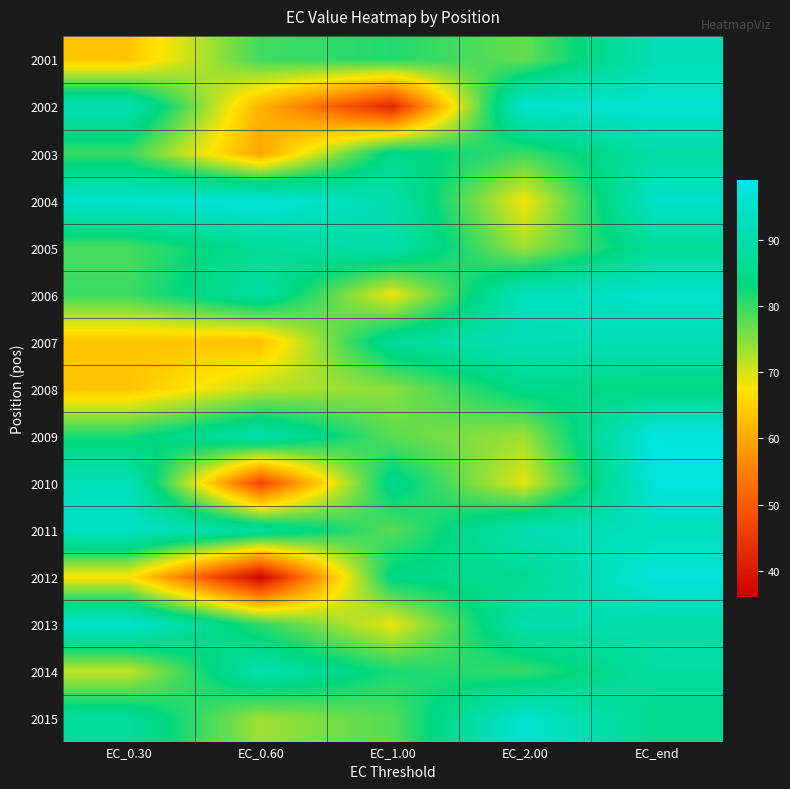

At how many categories does at least one series exceed 63?

5